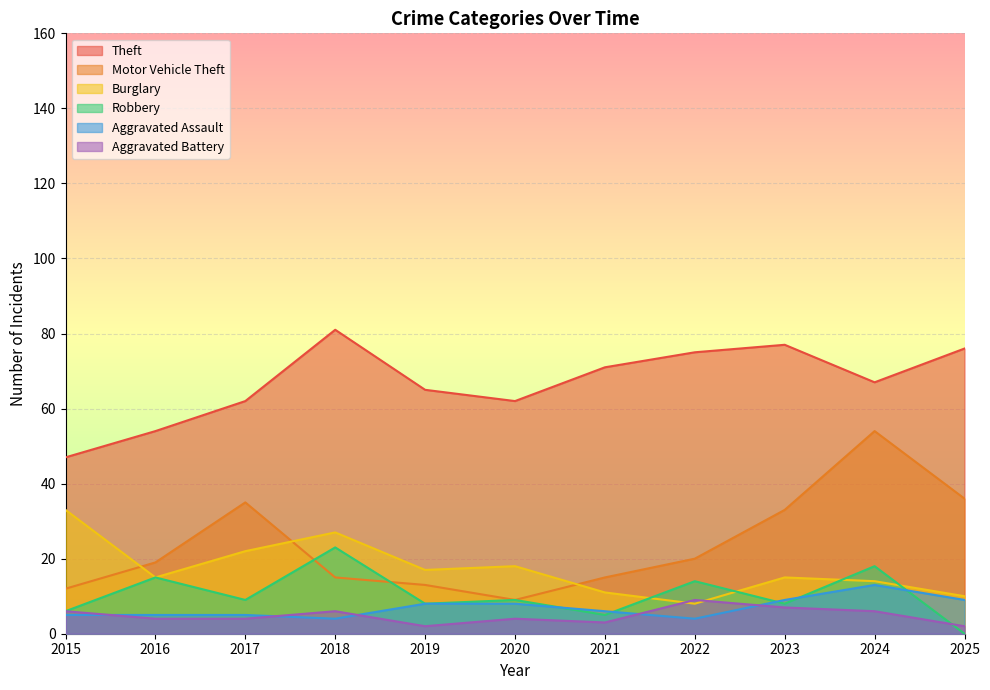

True or false: Motor Vehicle Theft and Theft intersect in this chart.

False